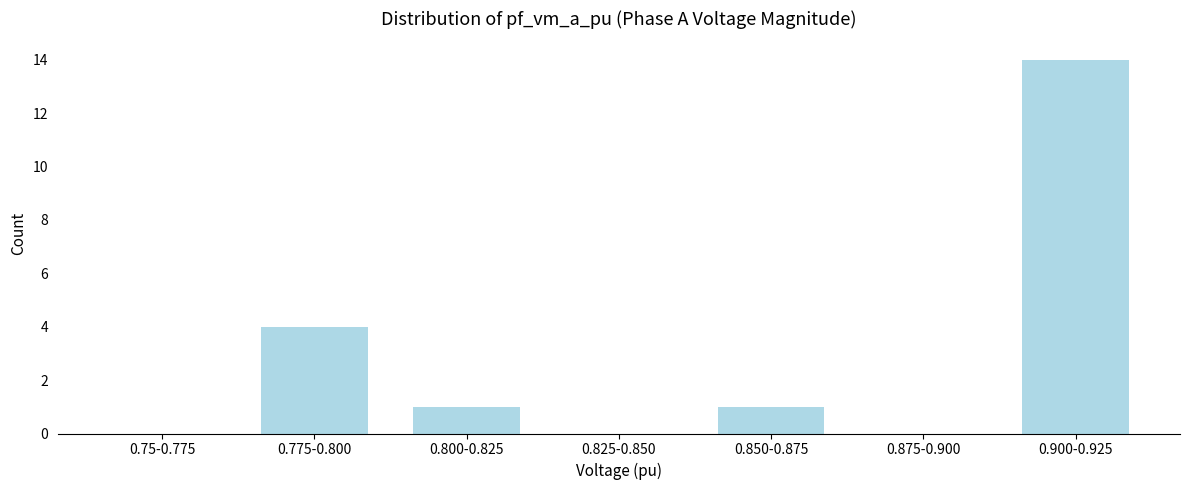

Reading left to right, extract all data points from this chart.

0.75-0.775=0	0.775-0.800=4	0.800-0.825=1	0.825-0.850=0	0.850-0.875=1	0.875-0.900=0	0.900-0.925=14